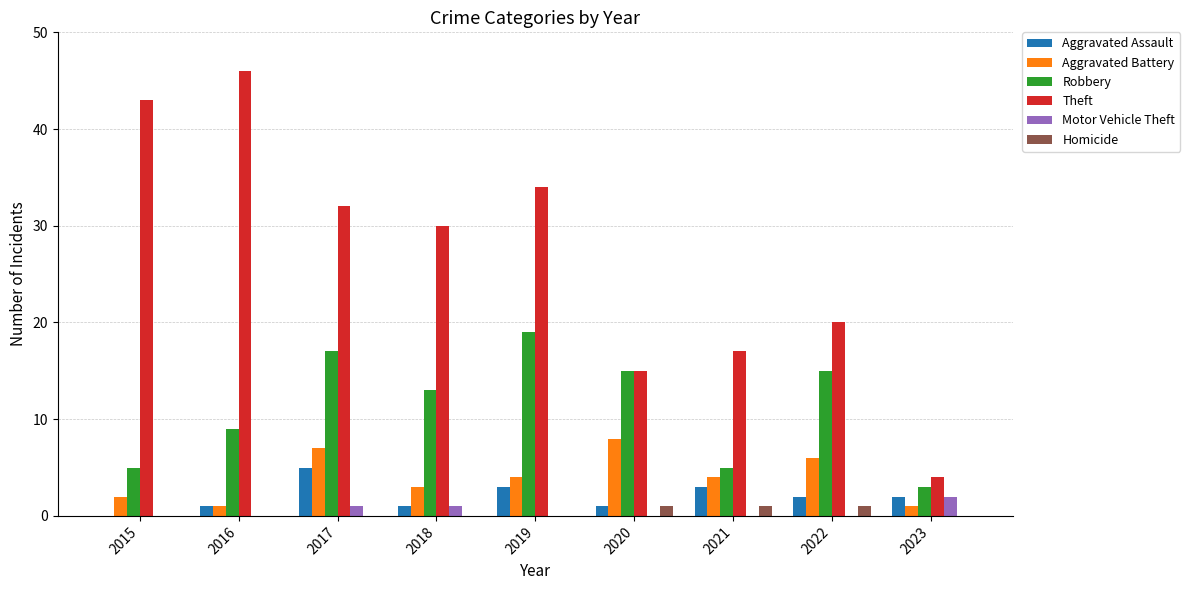

Is the value of Homicide at 2015 greater than the value of Theft at 2016?

No